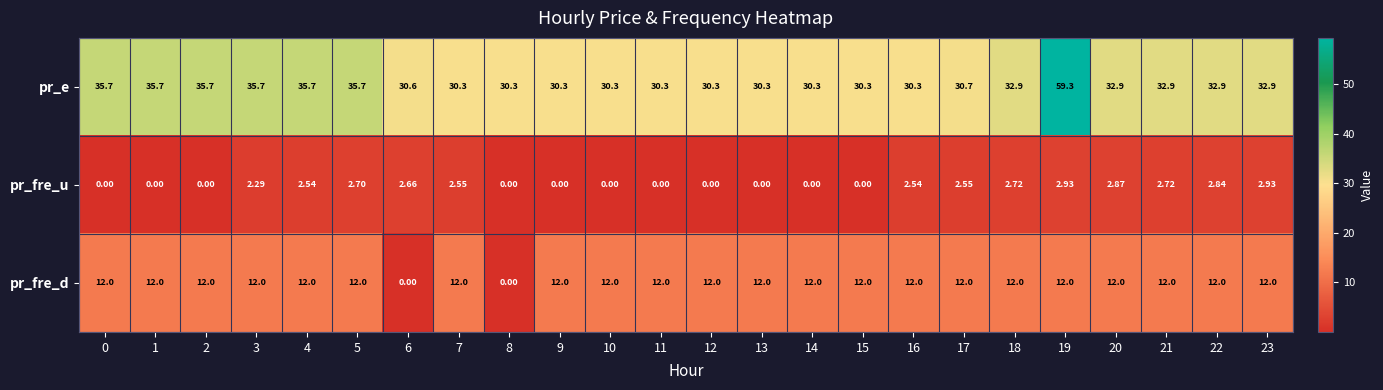

Which series has the largest total across all categories?

pr_e